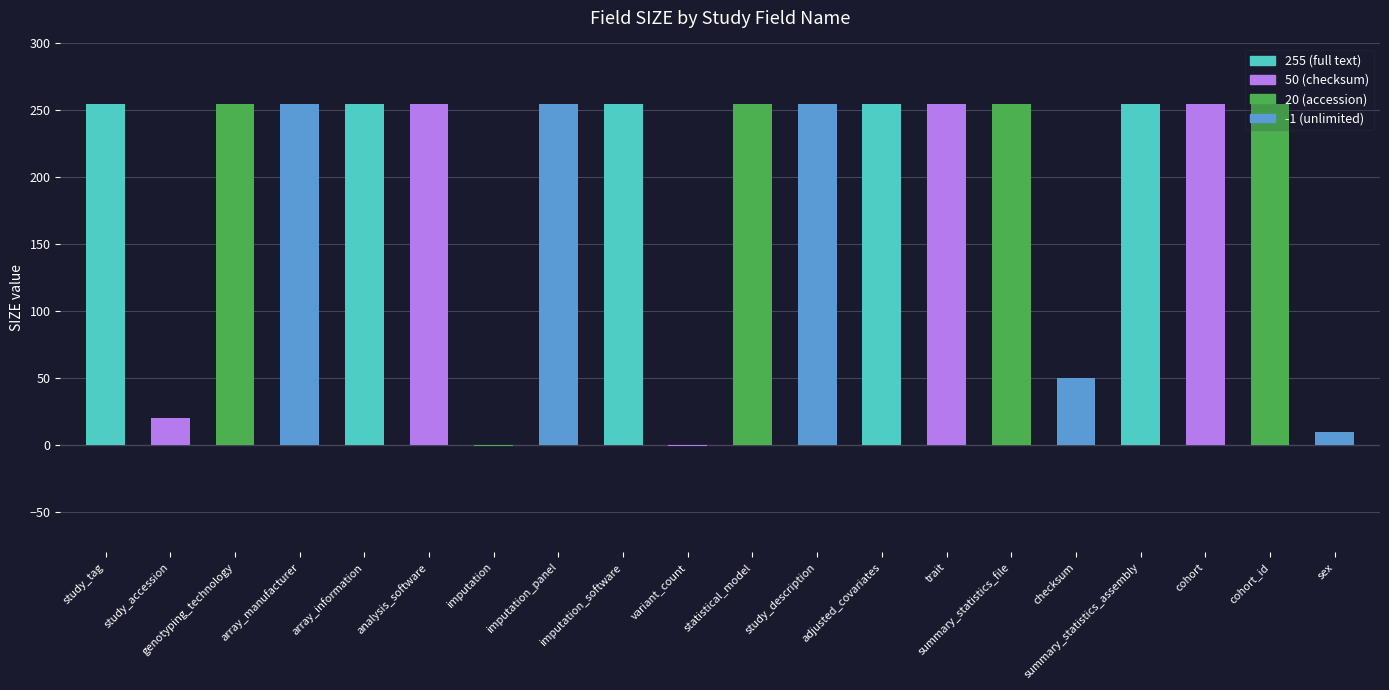

Is it true that the value at cohort_id is 390?

False